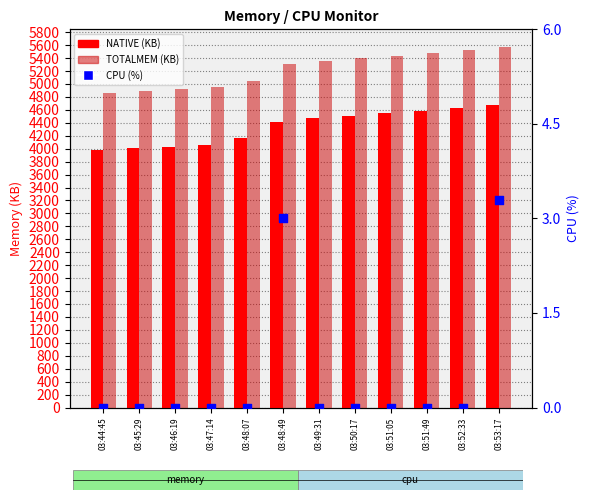

At how many categories does at least one series exceed 117?

12